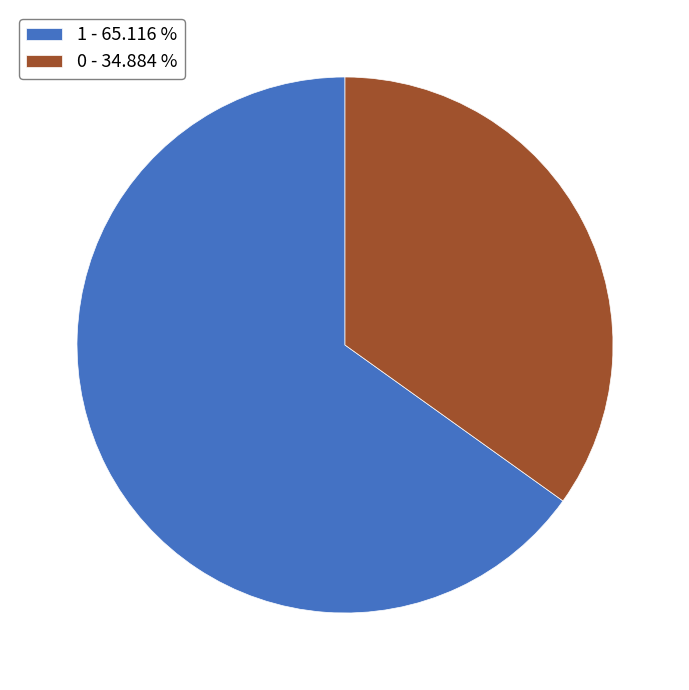

How many slices are in this pie chart?

2